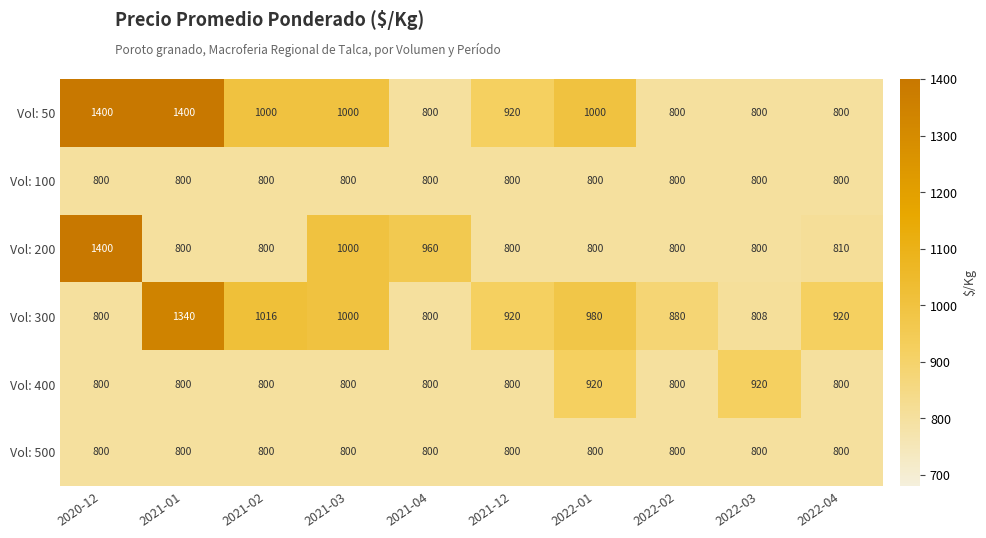

Where is Vol: 200 nearest to the value 1100?

2021-03